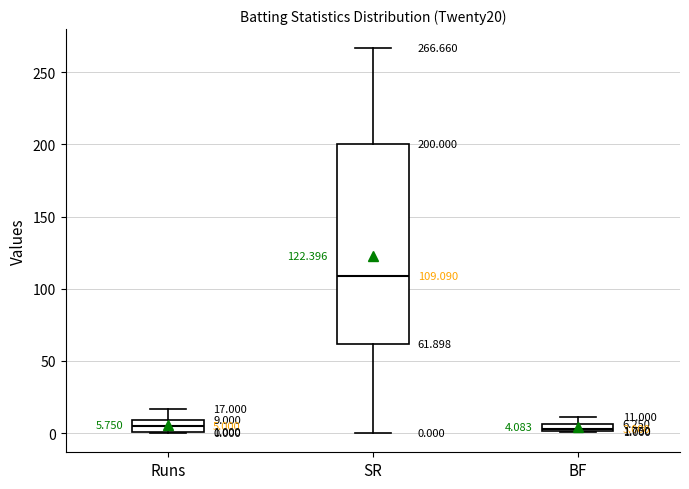

Which box has the highest median line?

SR